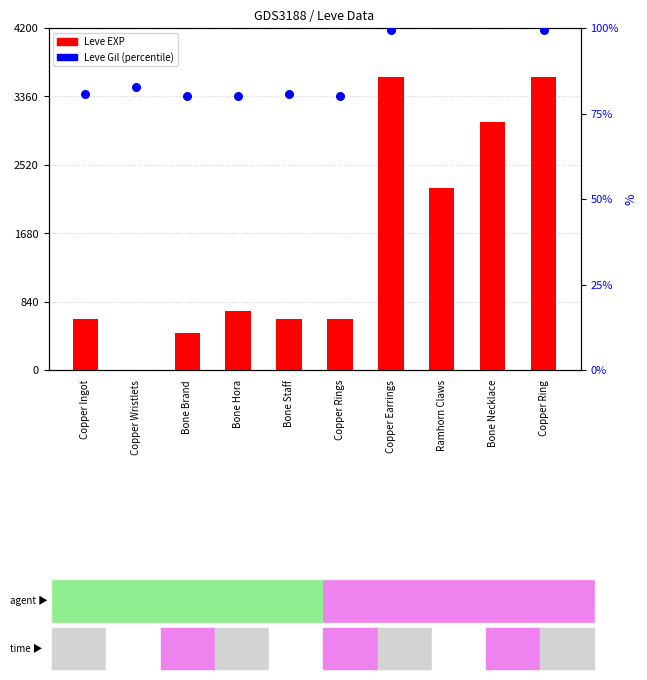

Which series reaches the maximum Y coordinate?

Leve EXP